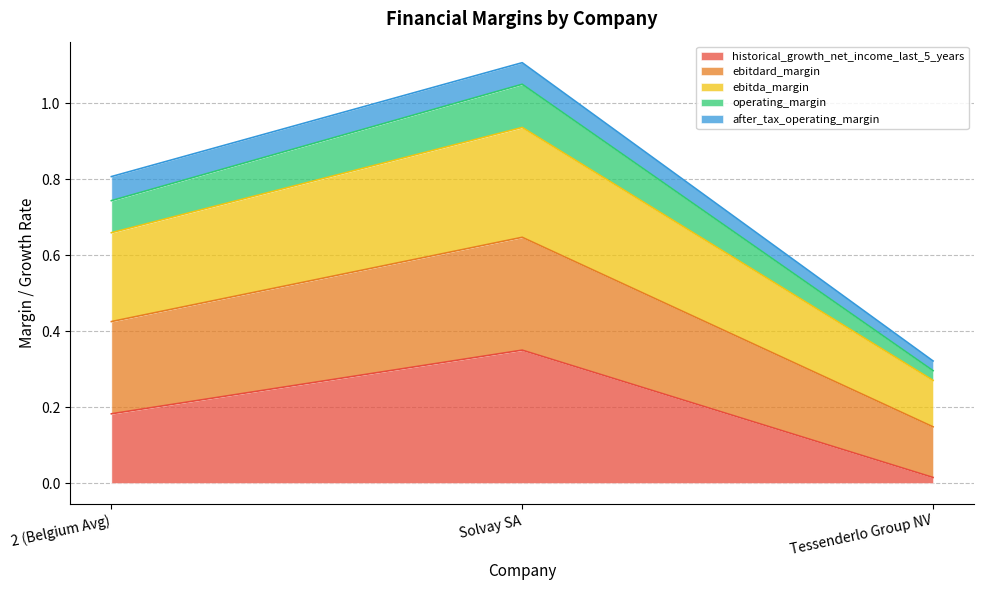

At which category is the sum across all series the highest?

Solvay SA